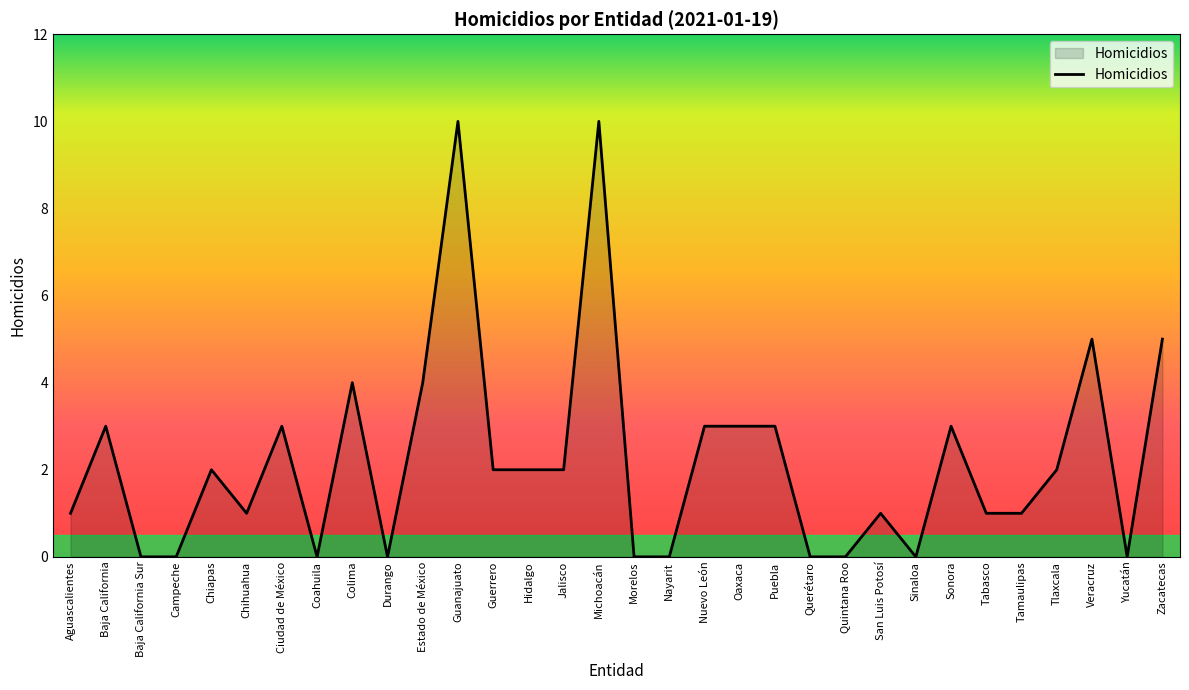

The chart shows a value of -6 at Quintana Roo. True or false?

False